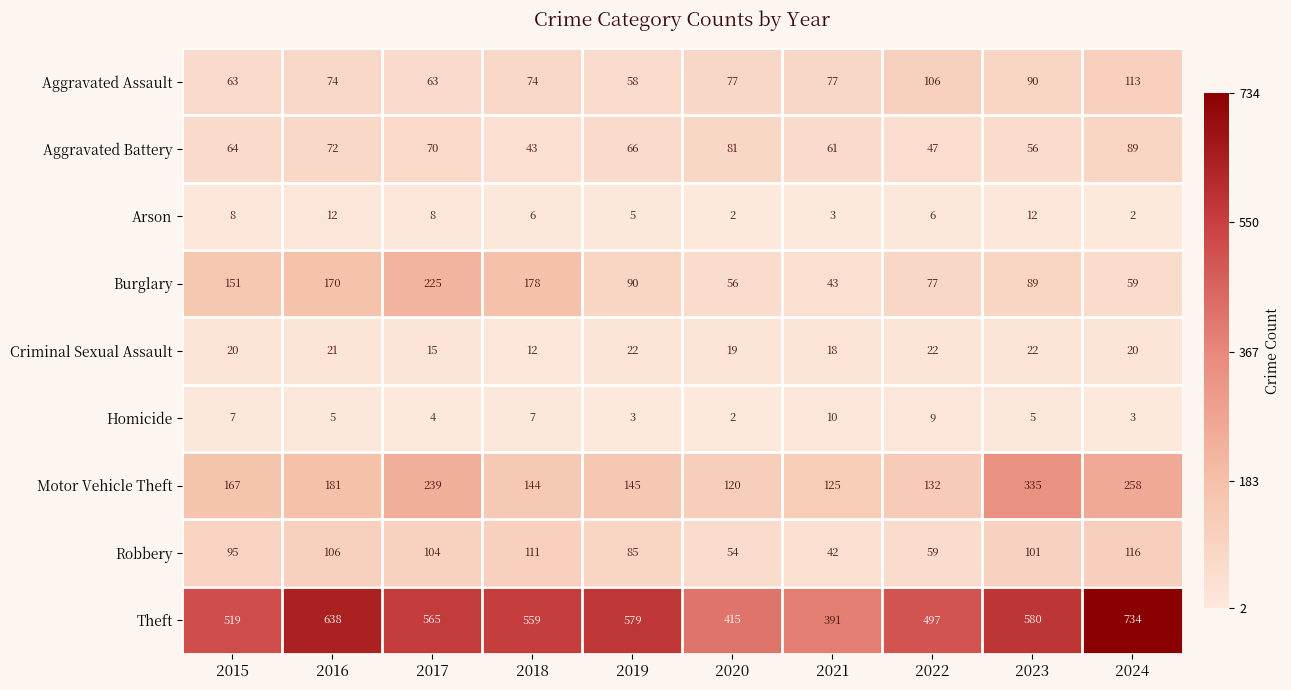

What is the sum of all Burglary values?

1138